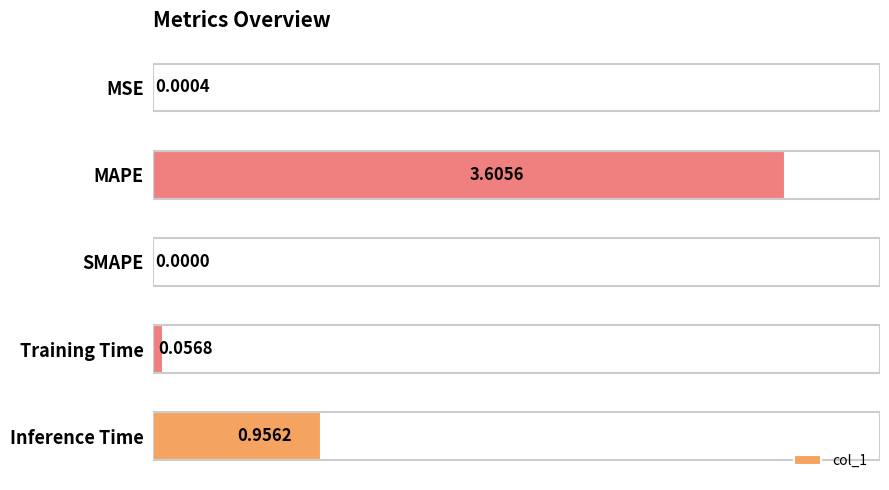

Are the bars grouped side by side (vs. stacked)?

No